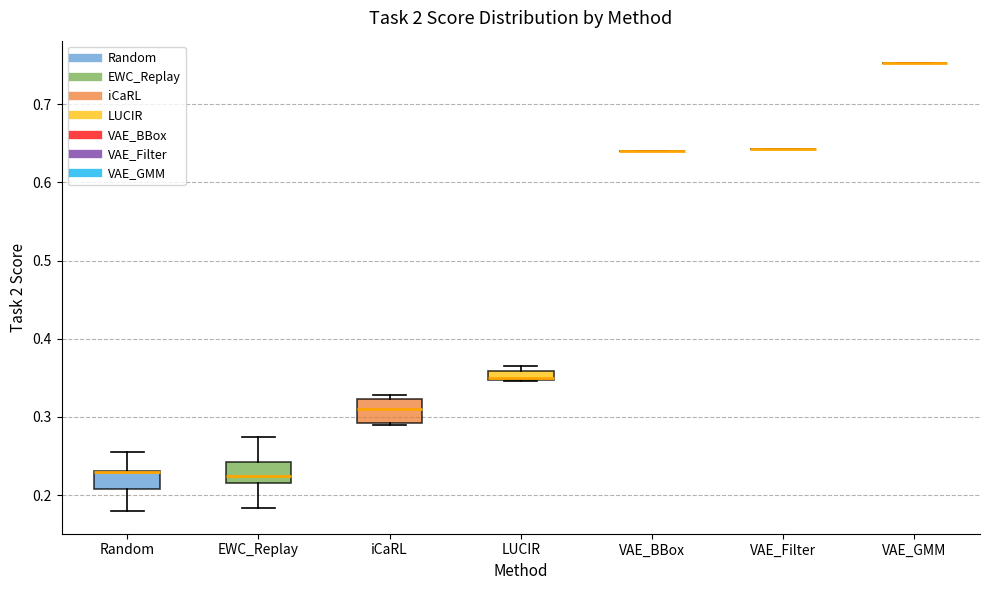

Where is the lower edge of the box for EWC_Replay on the y-axis? The values are not printed on the chart, so give them approximately, as read against the axis.

0.22